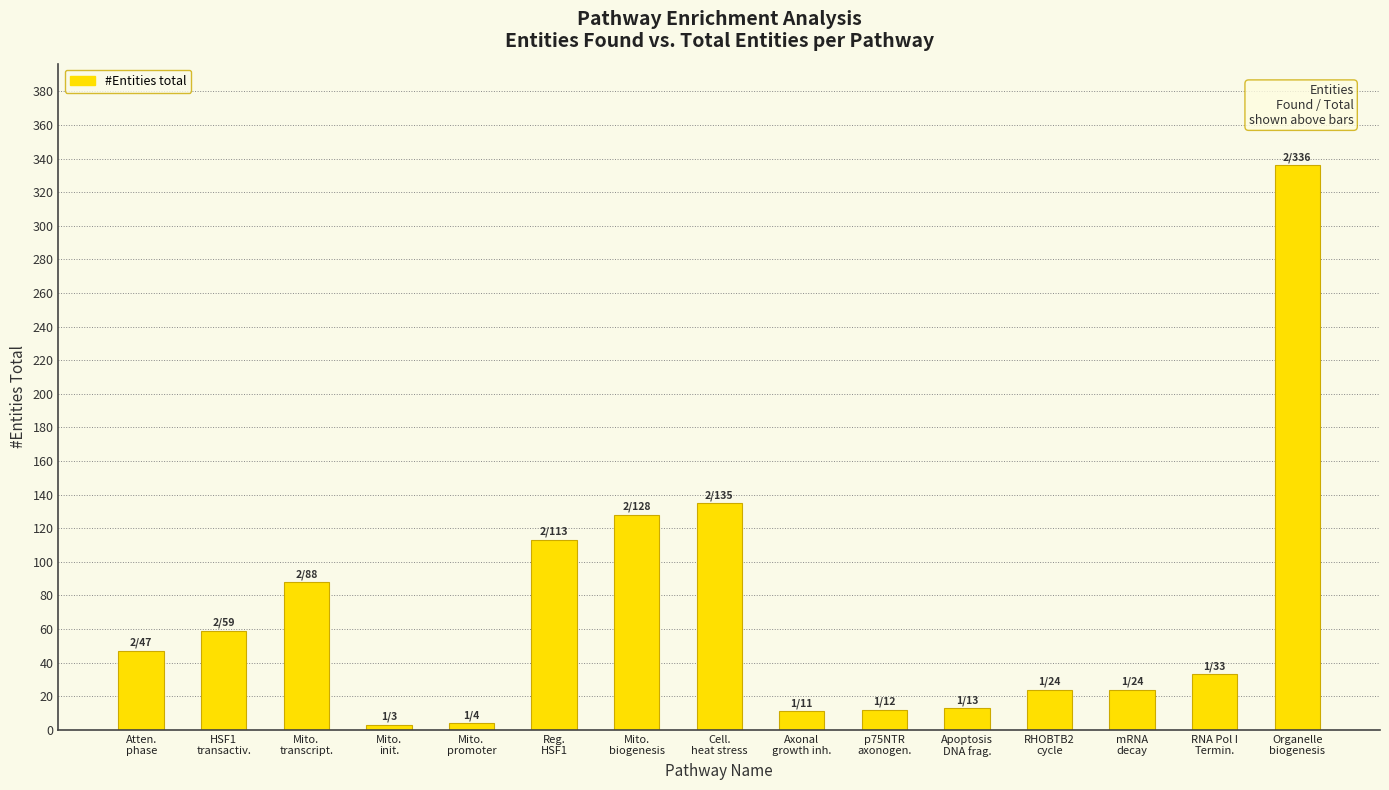

What value does the data have at HSF1
transactiv.?

59